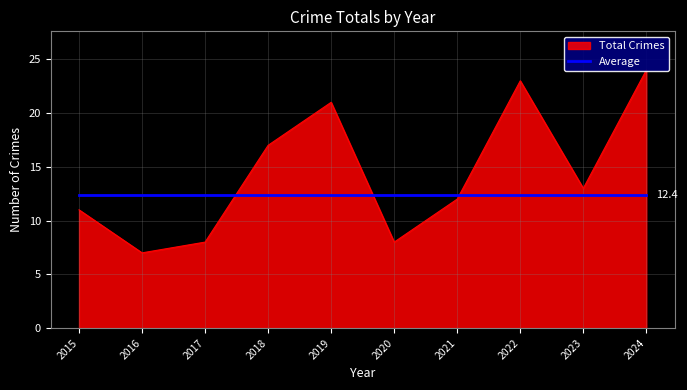

Which has a higher value, 2015 or 2019?

2019